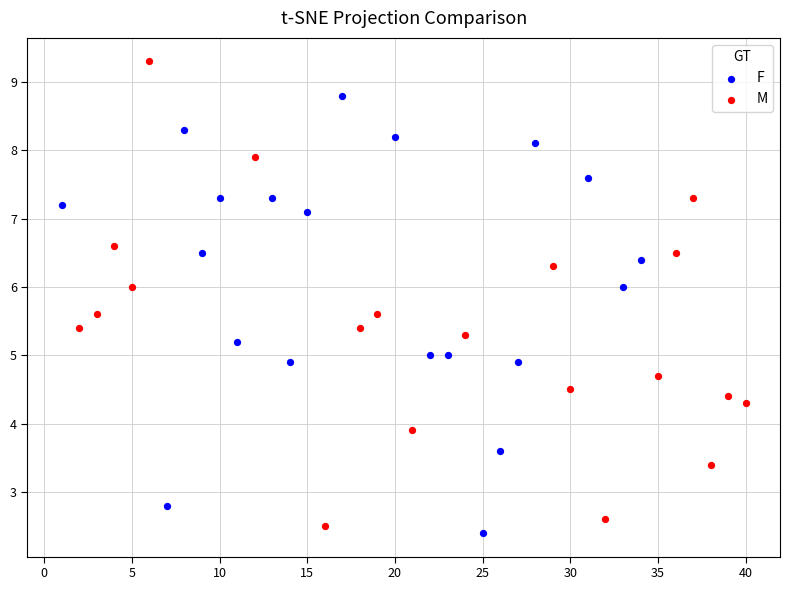

Which series reaches the maximum Y coordinate?

M